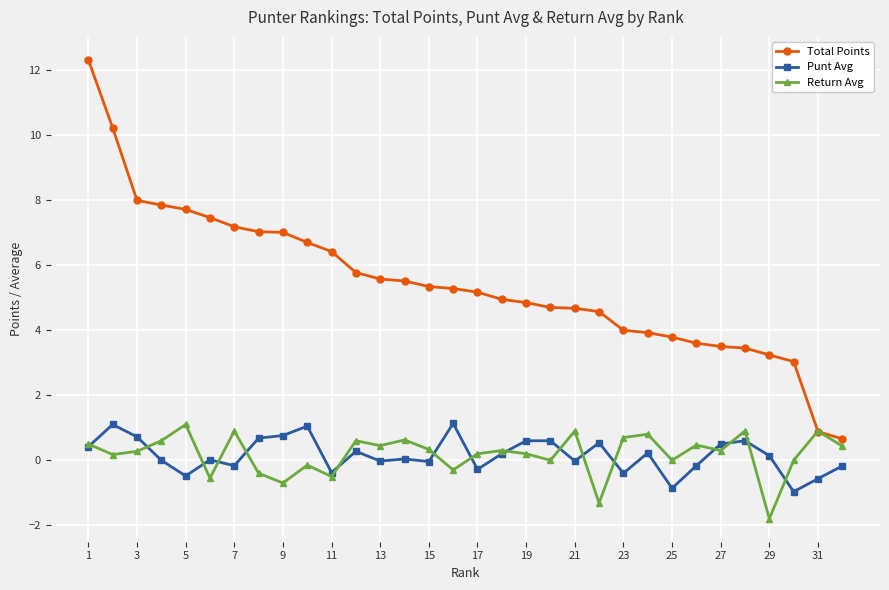

True or false: Total Points and Punt Avg cross at least once.

False